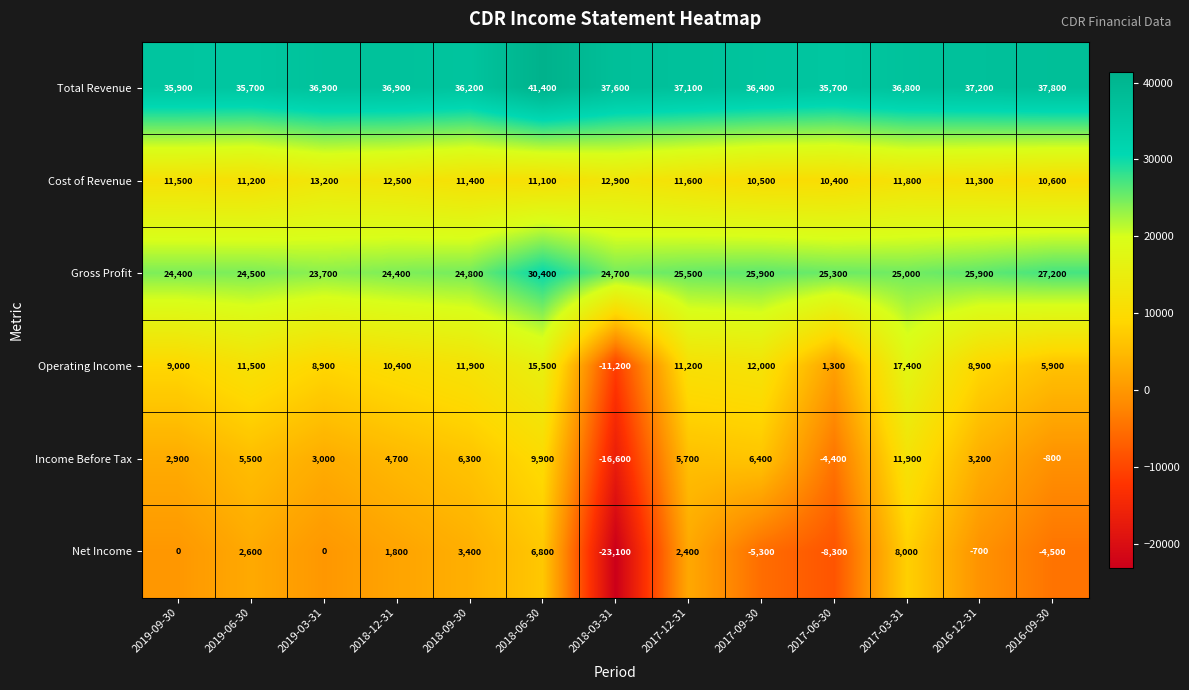

What is the sum of all Operating Income values?

112700